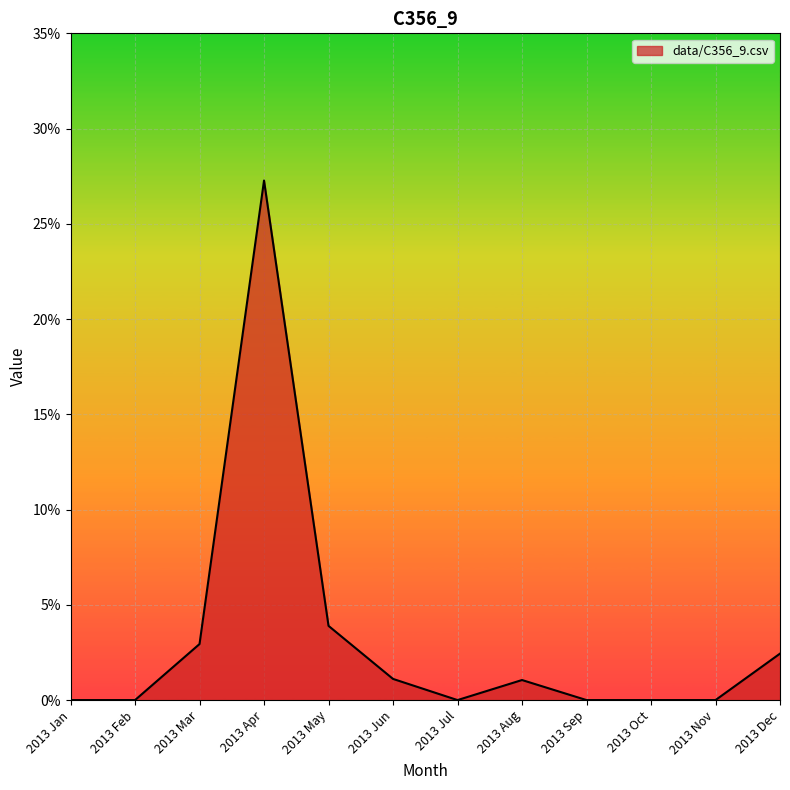

What is the label of the 1st point from the left?

2013 Jan